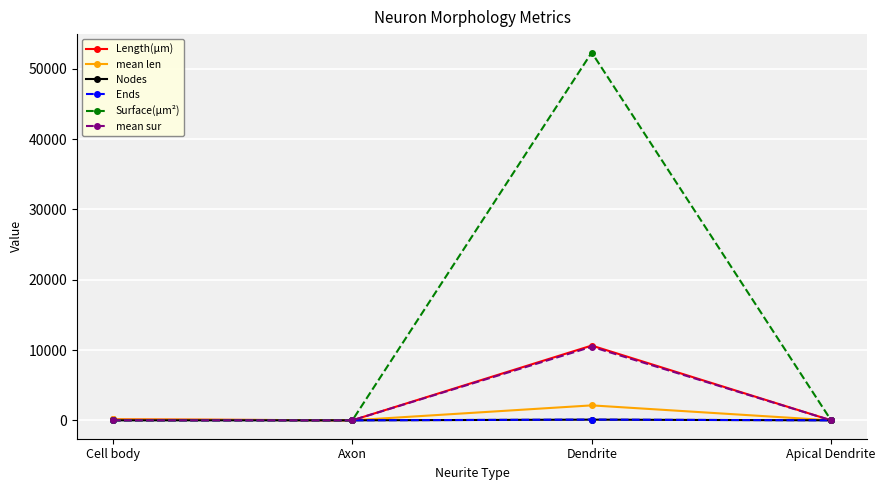

How many series are shown in this chart?

6